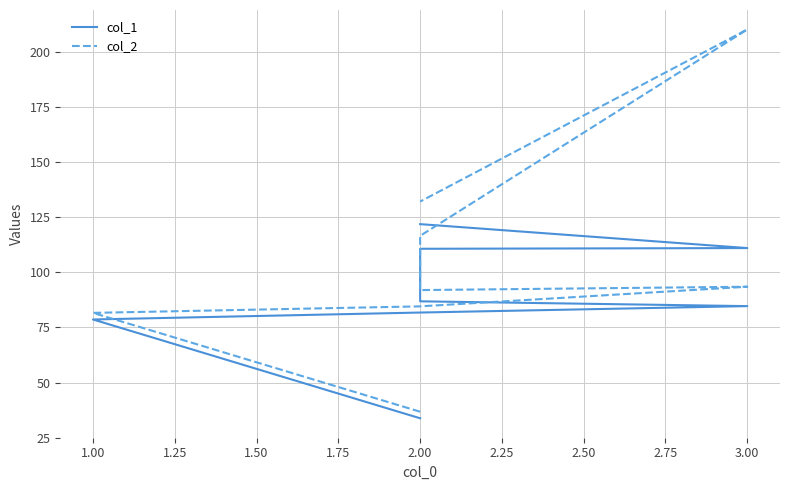

At 2.00, list the series in order from largest to smallest.

col_2, col_1